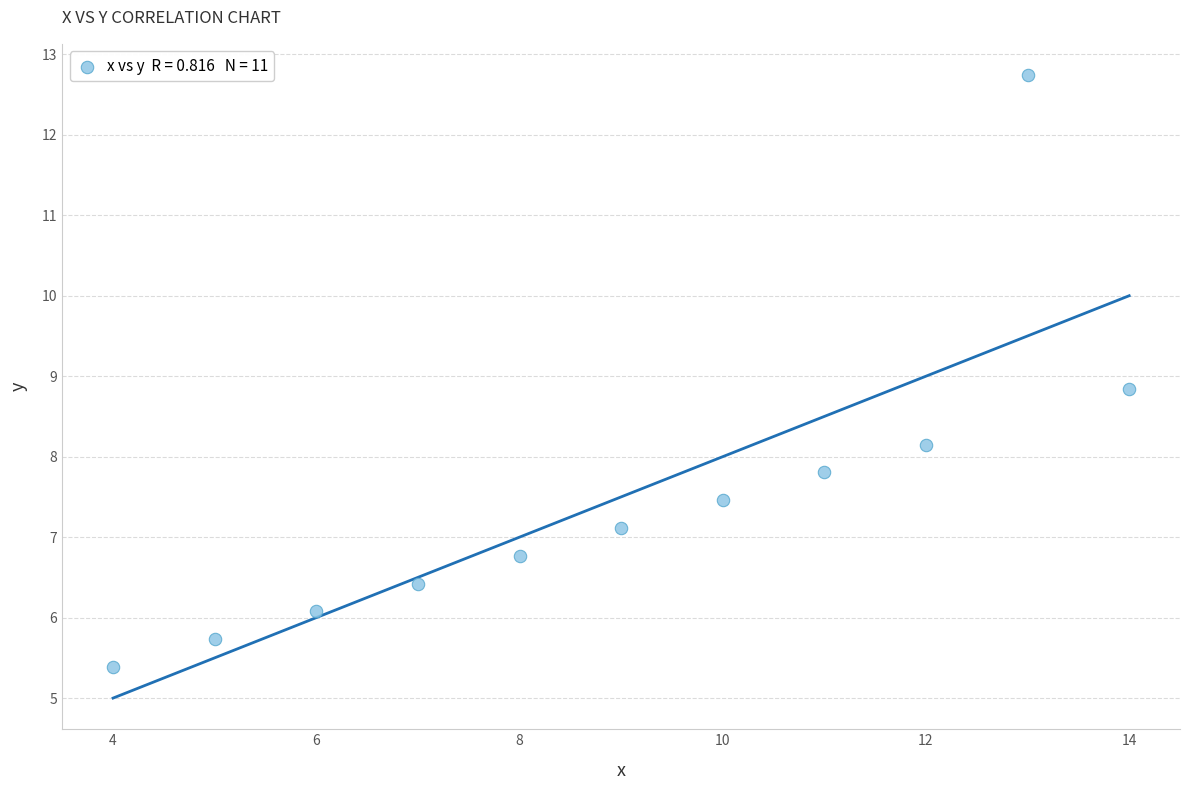

What is the average Y value?

7.5